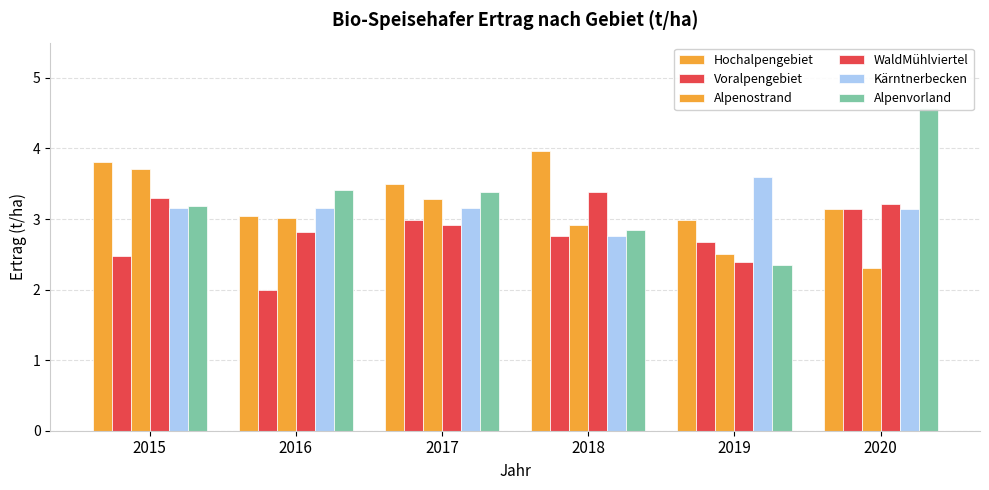

Is it true that WaldMühlviertel equals 3.3 at 2015?

True